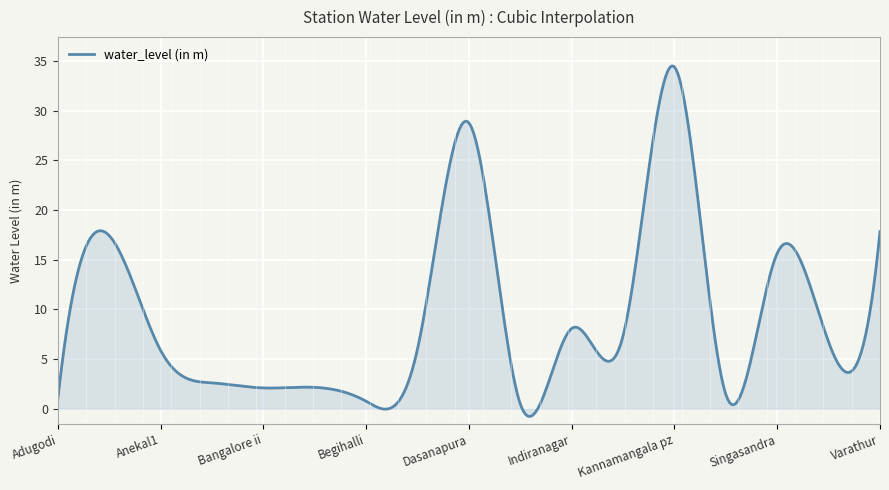

What is the maximum value shown in the chart?

34.5